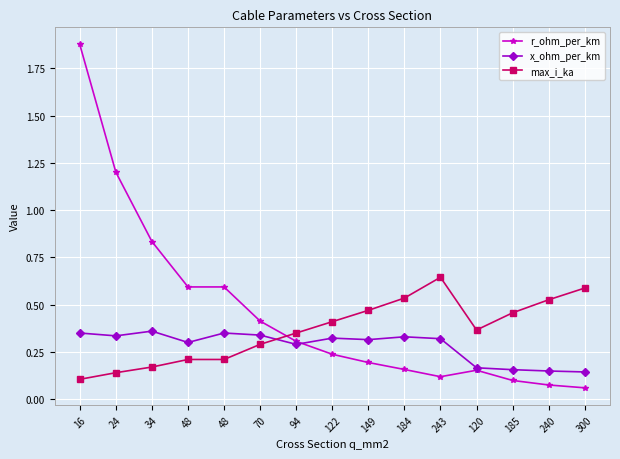

What is the difference between the maximum and minimum values in the max_i_ka series?

0.5